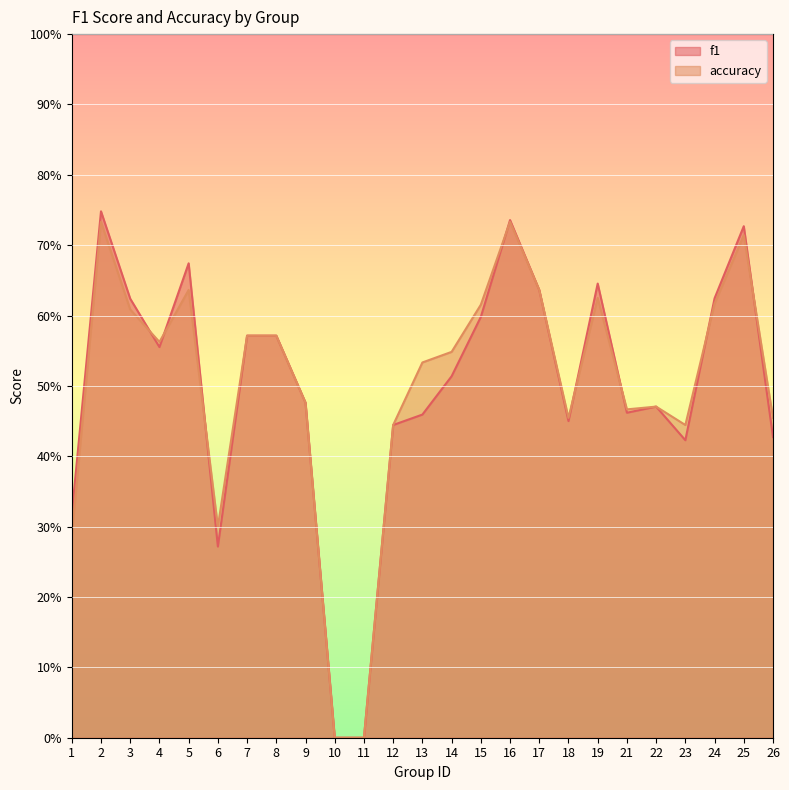

The f1 series shows 0.5 at 9. True or false?

True